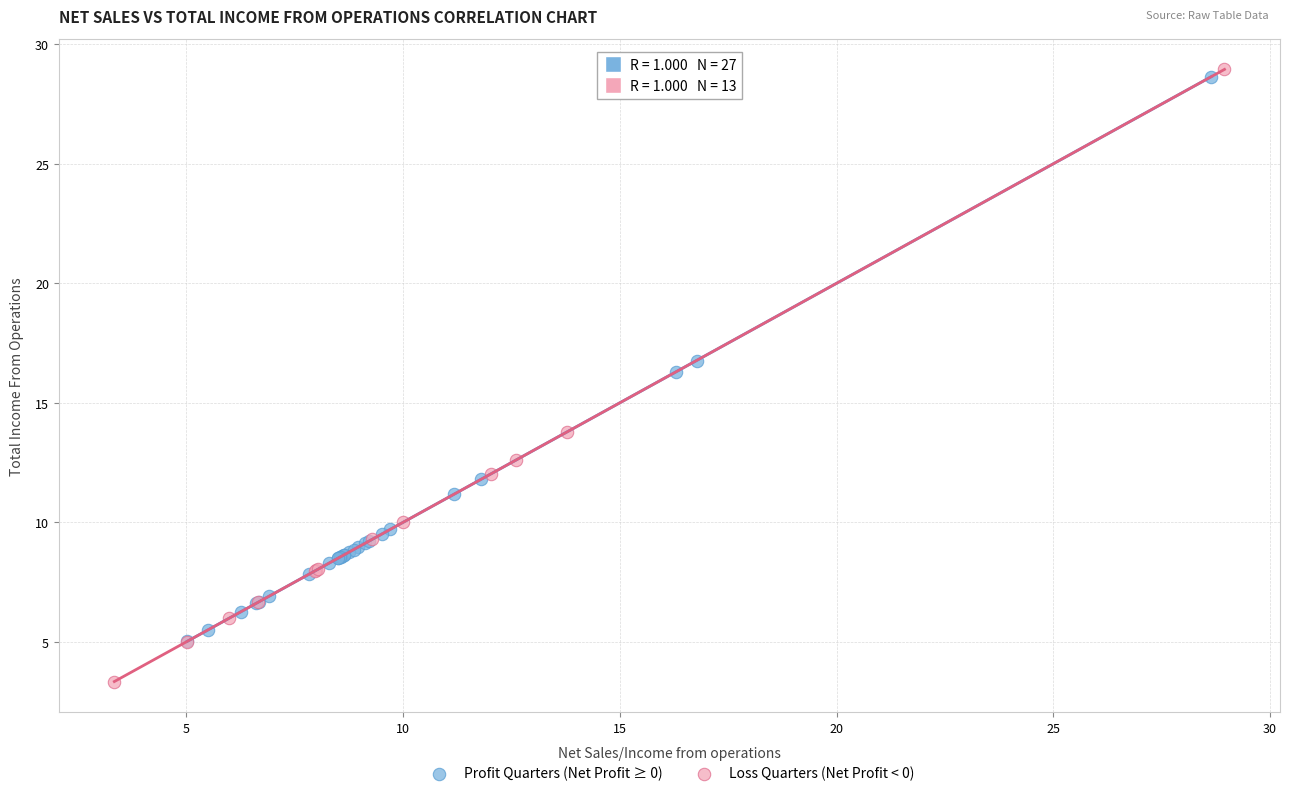

Which series reaches the minimum Y coordinate?

Loss Quarters (Net Profit < 0)